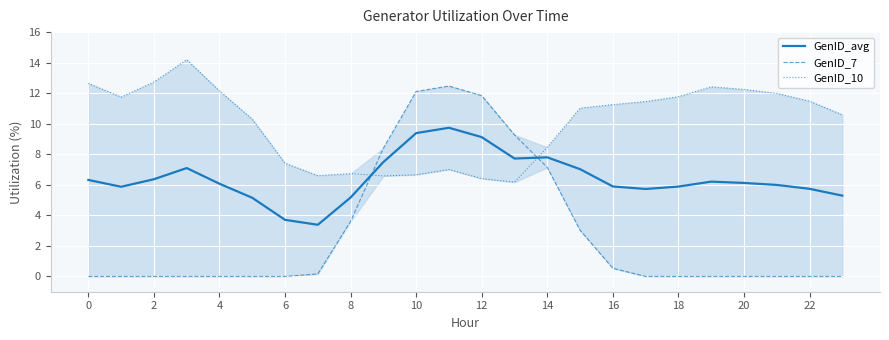

The value of GenID_10 at 22 is 19.9. True or false?

False